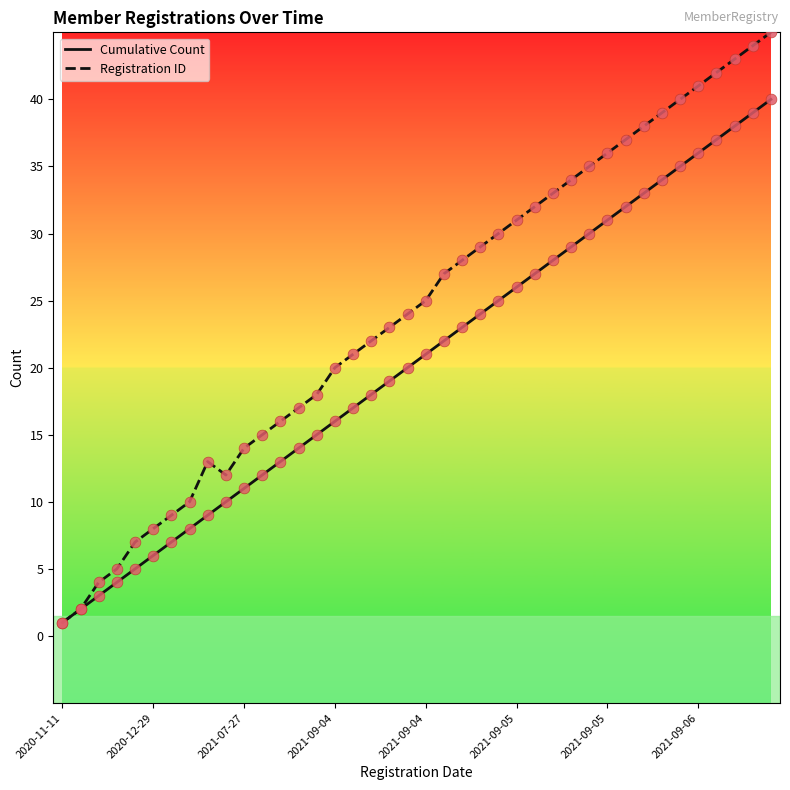

Which series has the largest total across all categories?

Registration ID